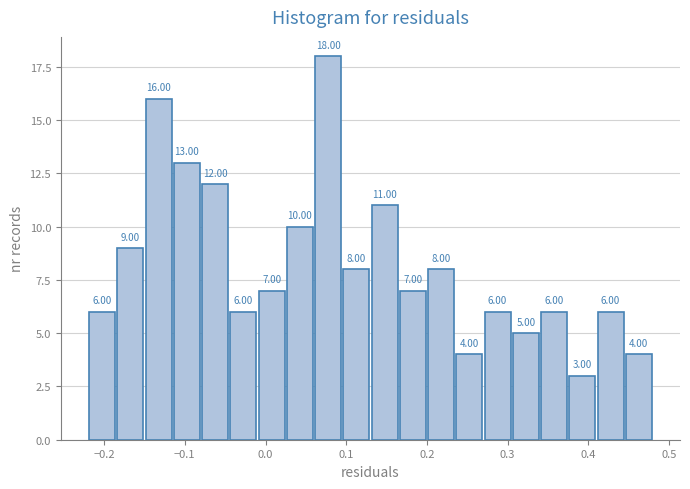

Around what value on the x-axis is the tallest bar? Give the approximate position of its centre, as read against the axis.

0.08